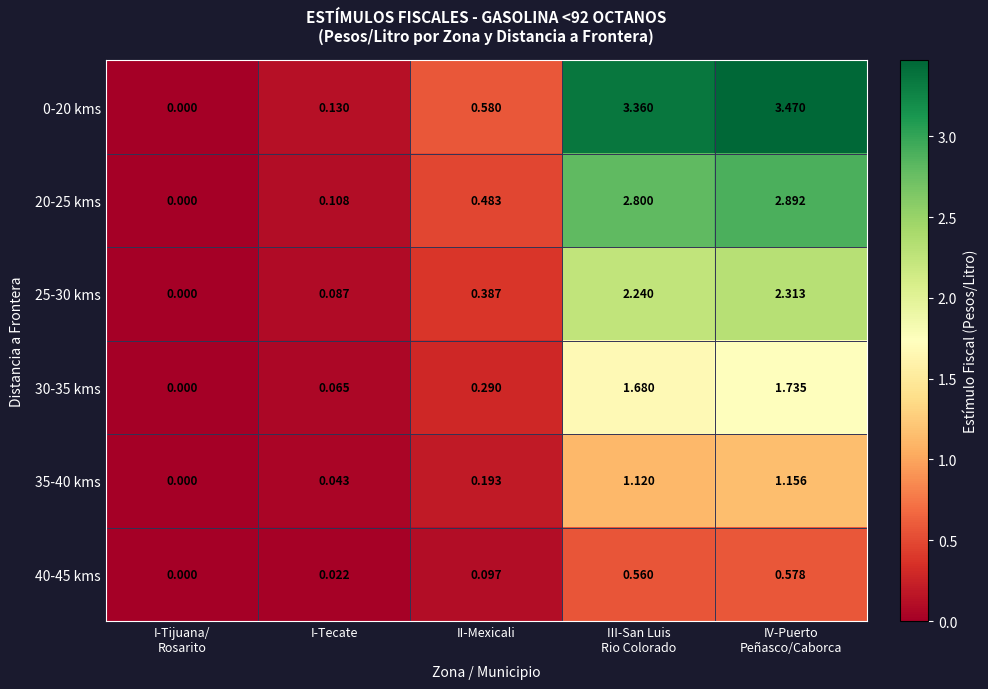

At which label is 25-30 kms closest to 1?

II-Mexicali